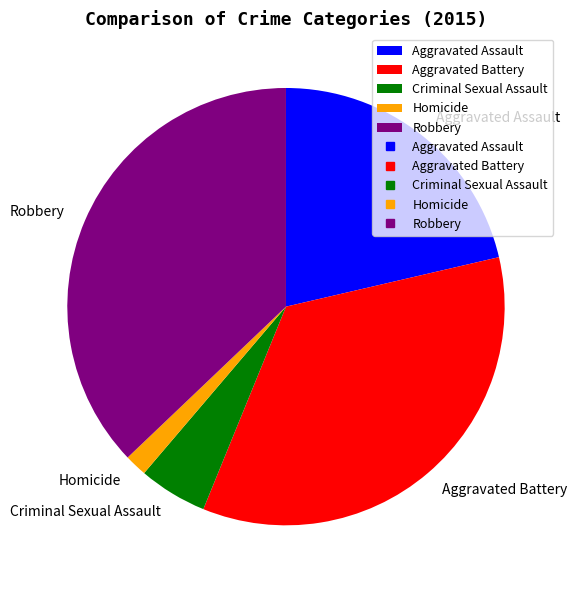

Which category has the smallest portion of the pie?

Homicide